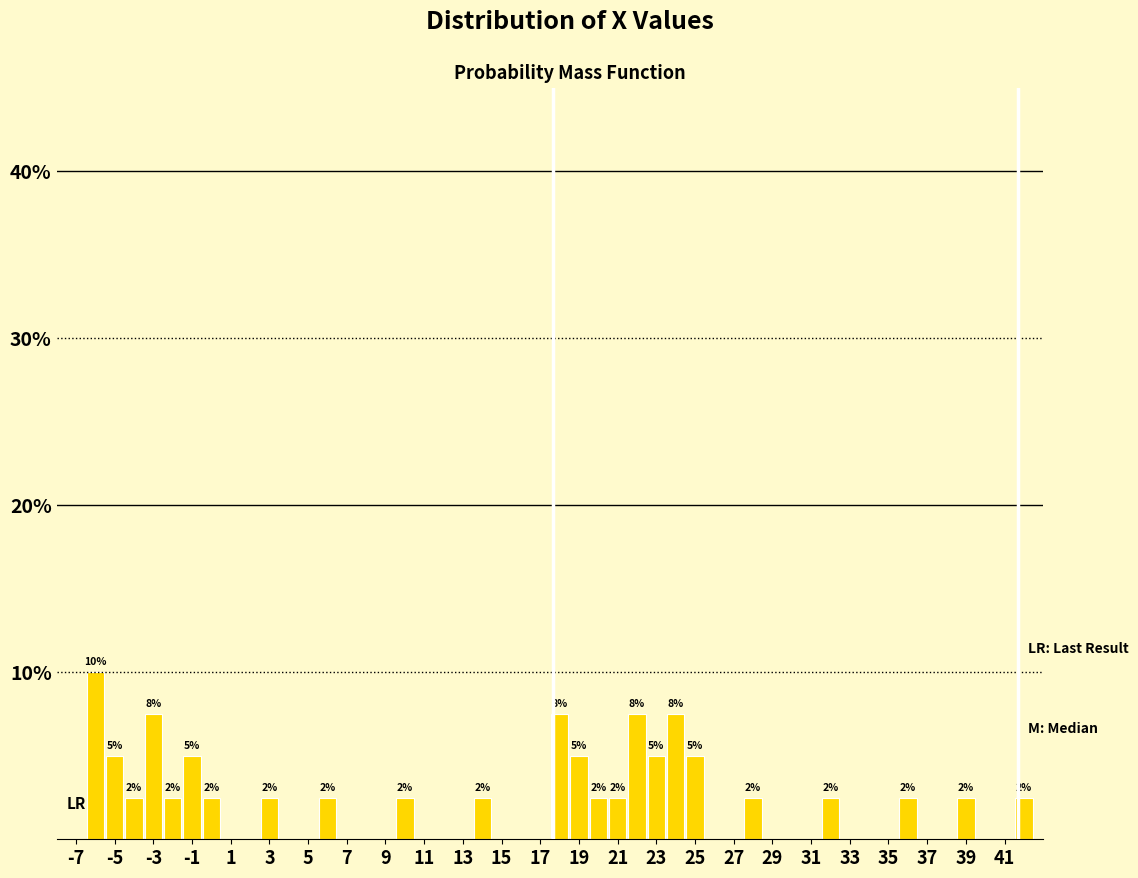

Which range on the x-axis has the tallest bar?

-6.5 to -5.5